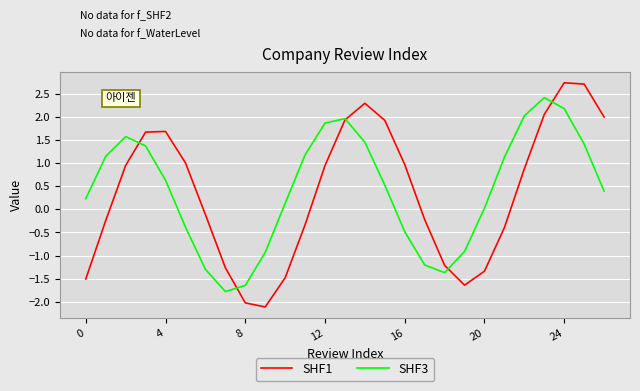

What is the greatest value displayed?

2.7